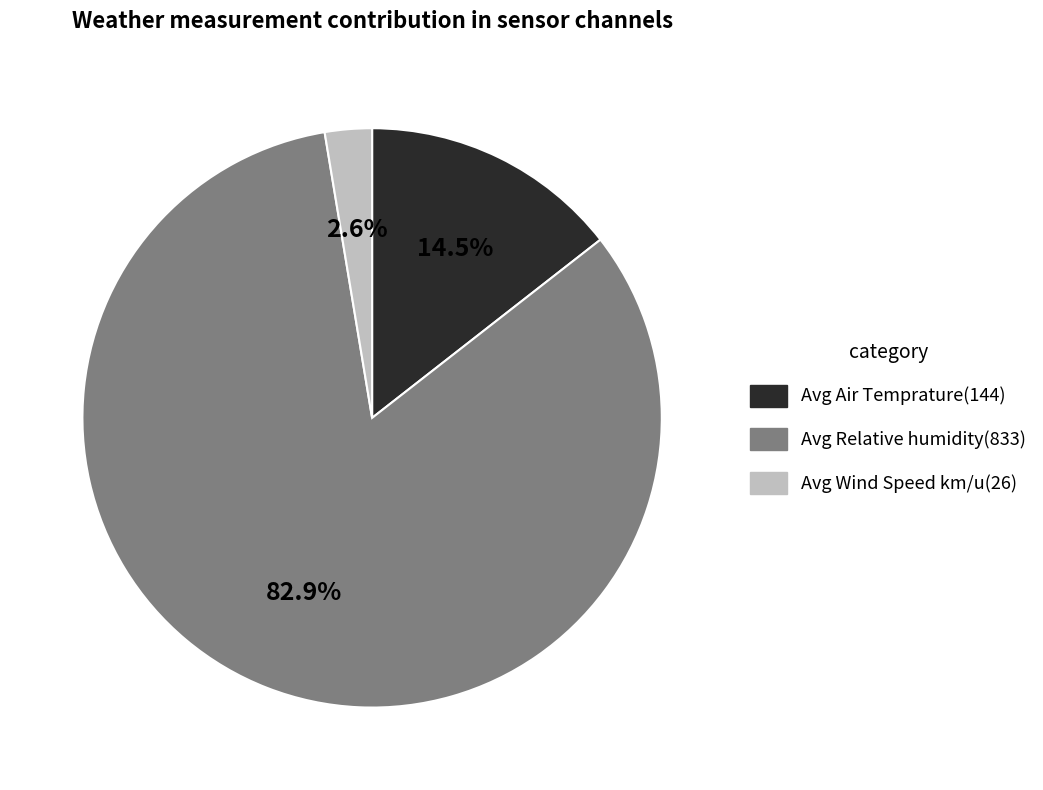

Is there any slice that represents more than half of the pie?

Yes